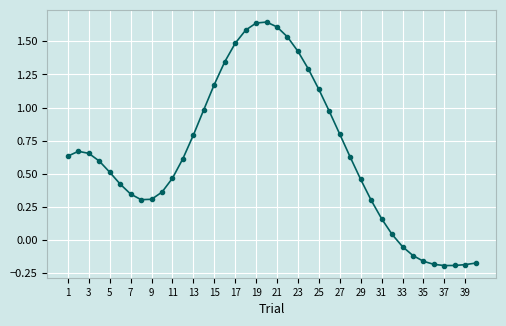

What is the sum of all values?

25.6